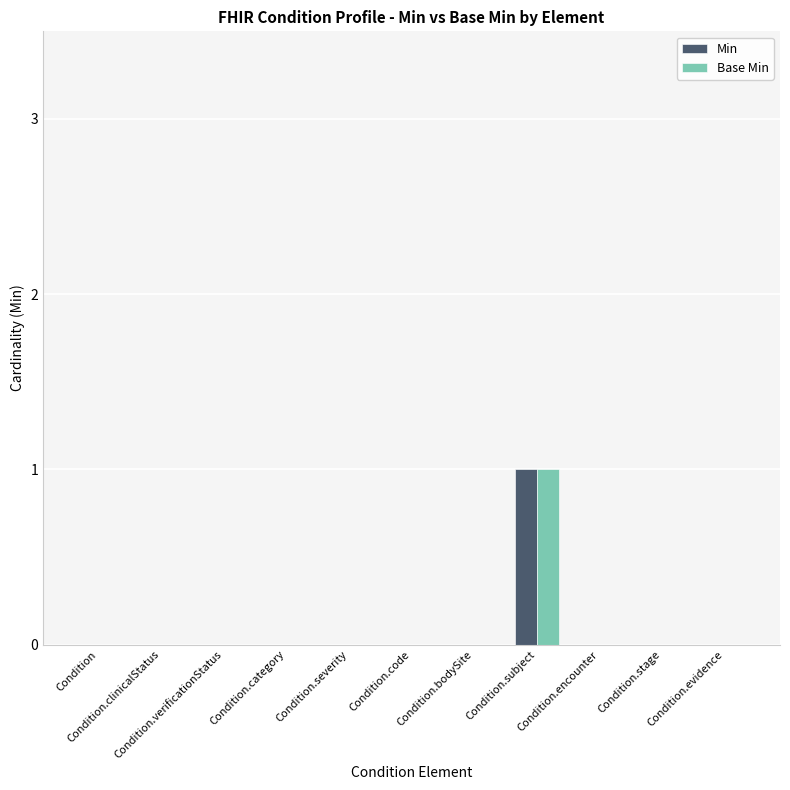

Reading right to left, what are all the values shown in this chart?

Min: 0	0	0	1	0	0	0	0	0	0	0
Base Min: 0	0	0	1	0	0	0	0	0	0	0